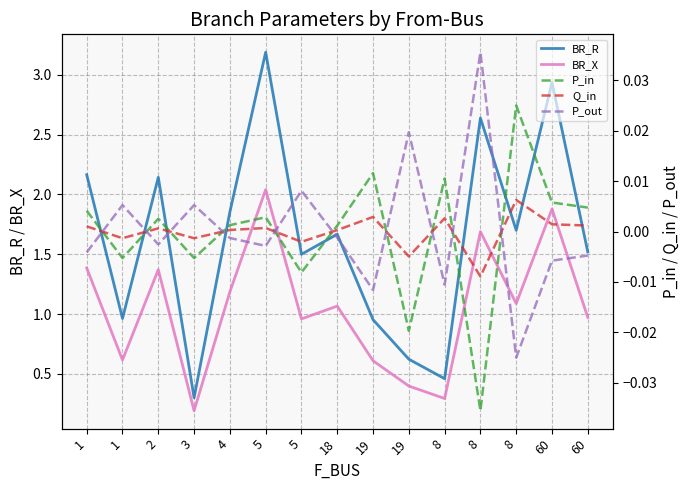

True or false: BR_X has a value of 1.1 at 8.

True